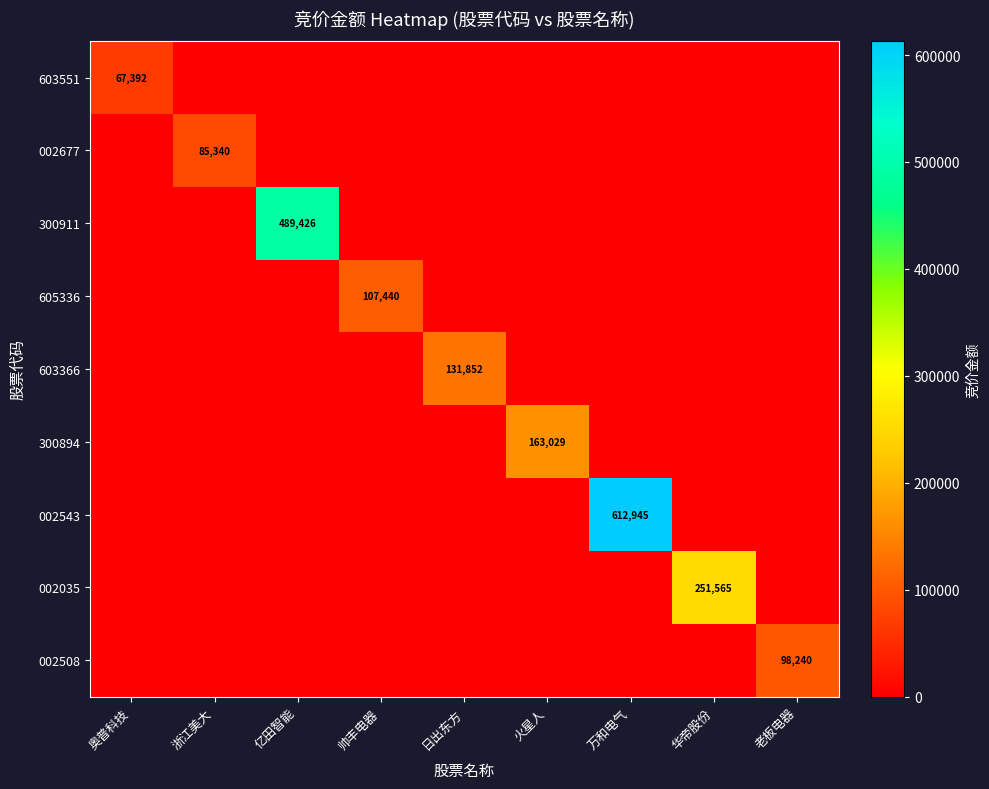

What is the difference between the maximum and minimum values in the 300894 series?

163029